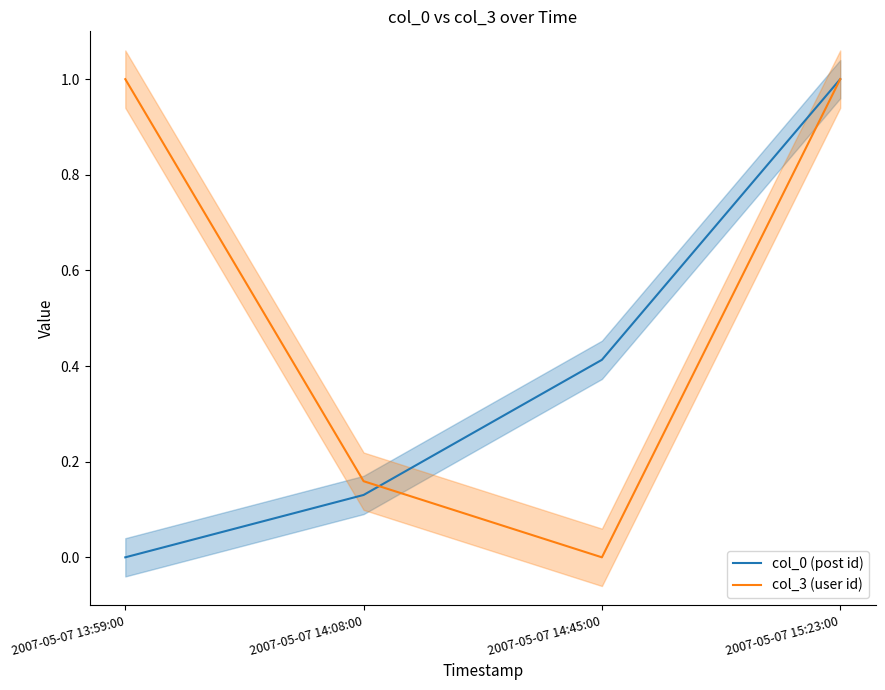

Which series has the largest total across all categories?

col_3 (user id)